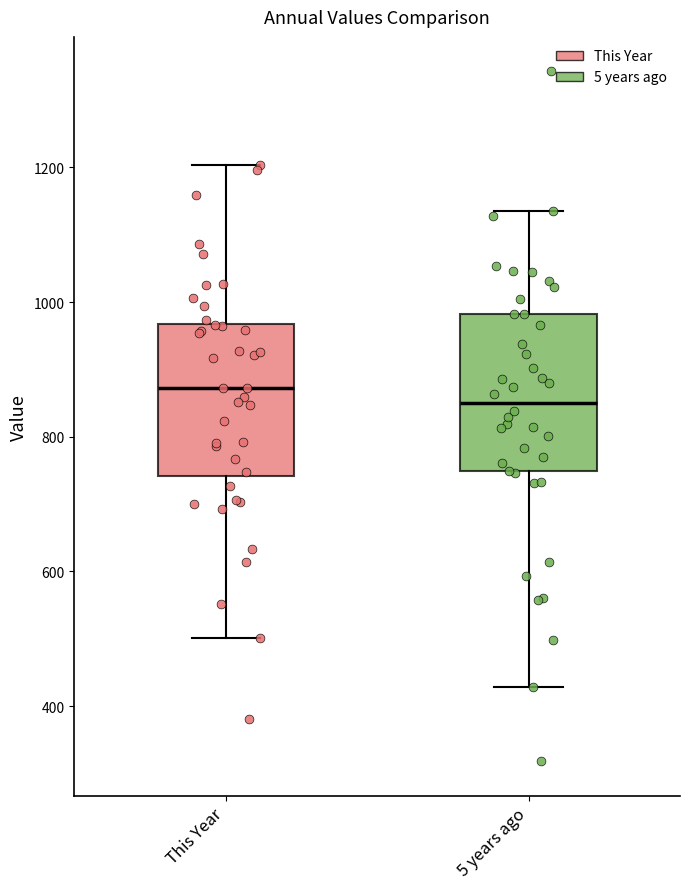

Which box has the highest median line?

This Year